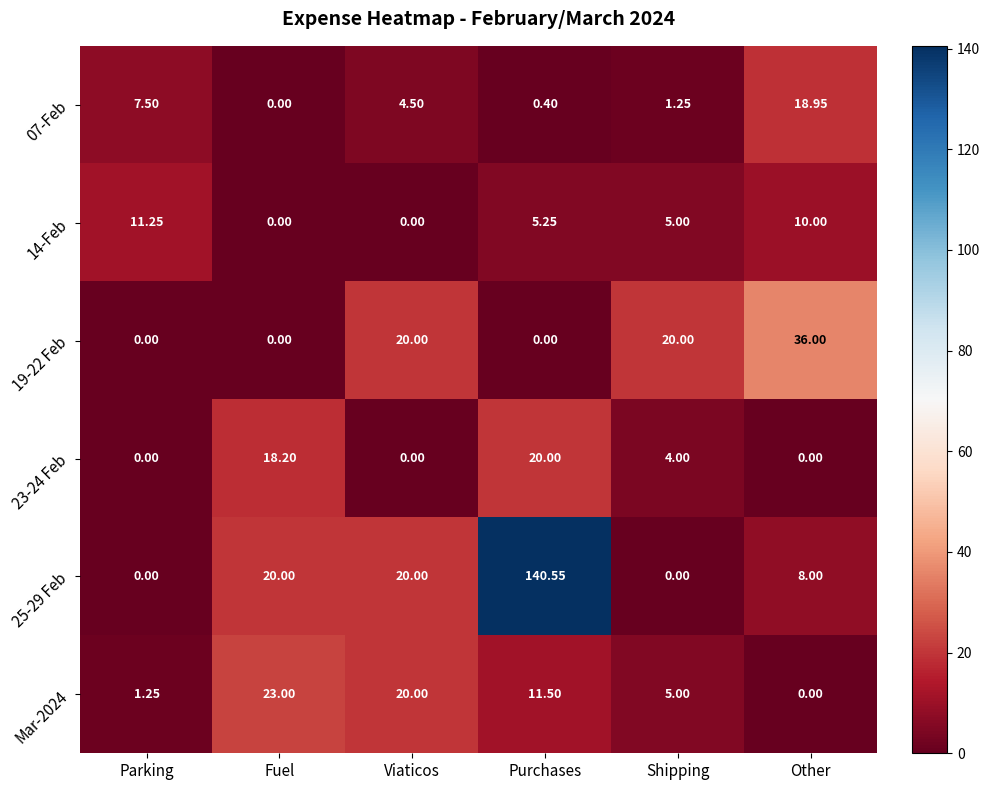

How many categories are shown in the chart?

6